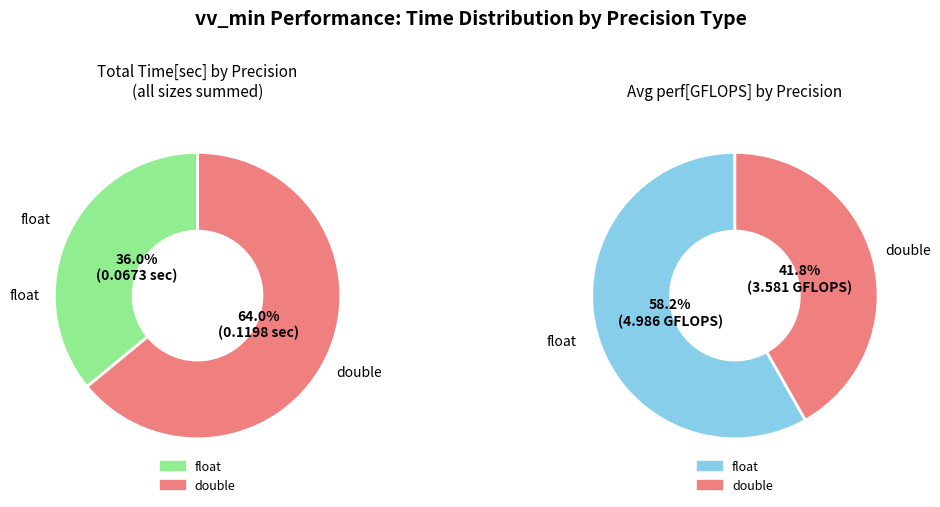

Which slice is the smallest?

float